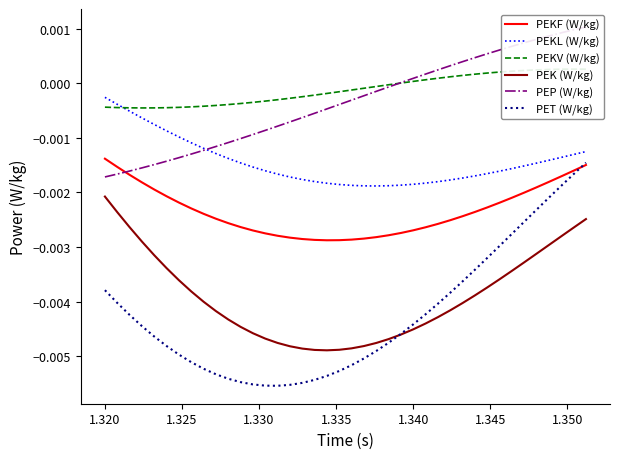

At which label is PEK (W/kg) closest to 0?

1.320